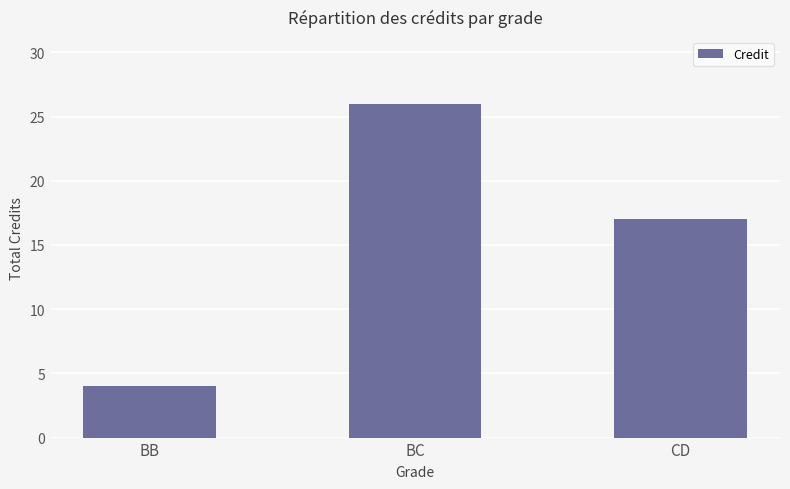

Between BB and CD, which is larger?

CD